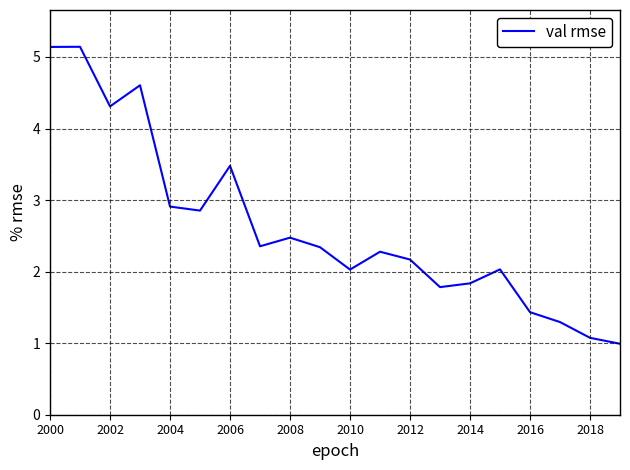

What is the greatest value displayed?

5.1